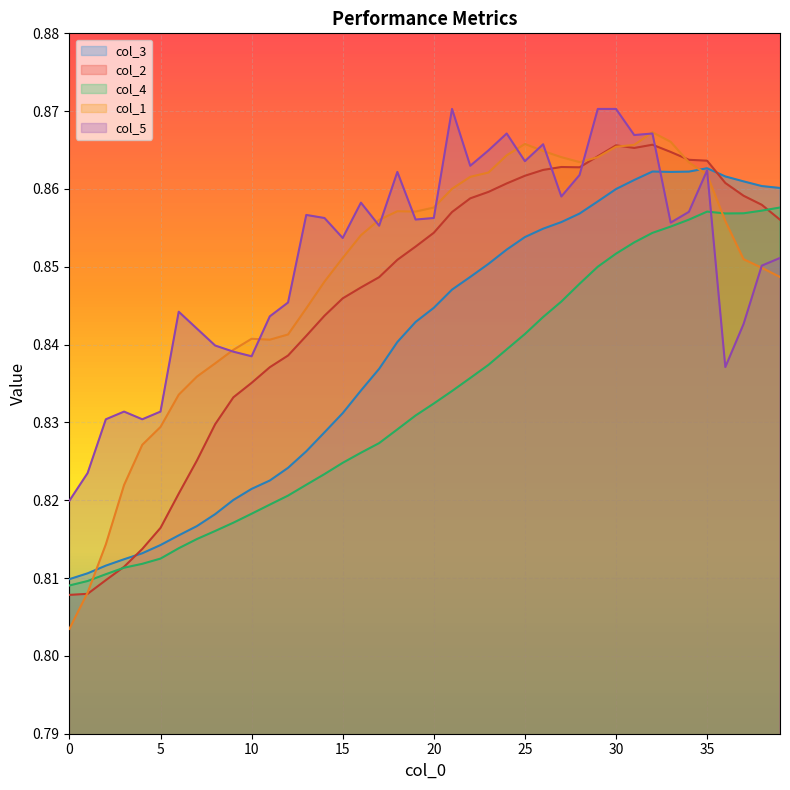

At which category does col_3 reach its first local valley?

33